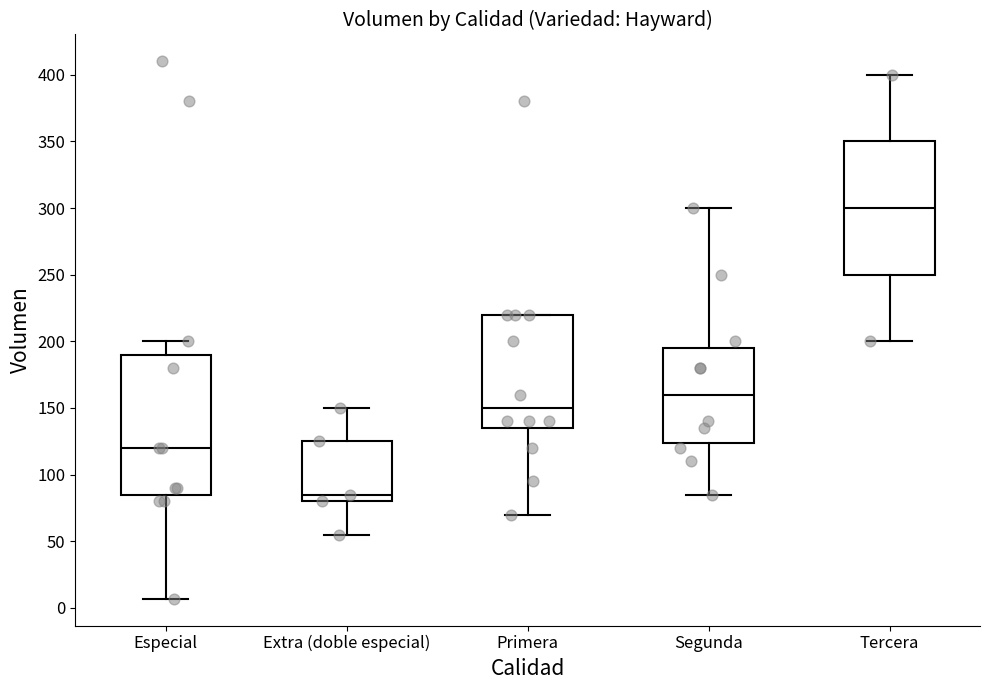

Comparing the boxes themselves (not the whiskers), which one is the tallest?

Especial